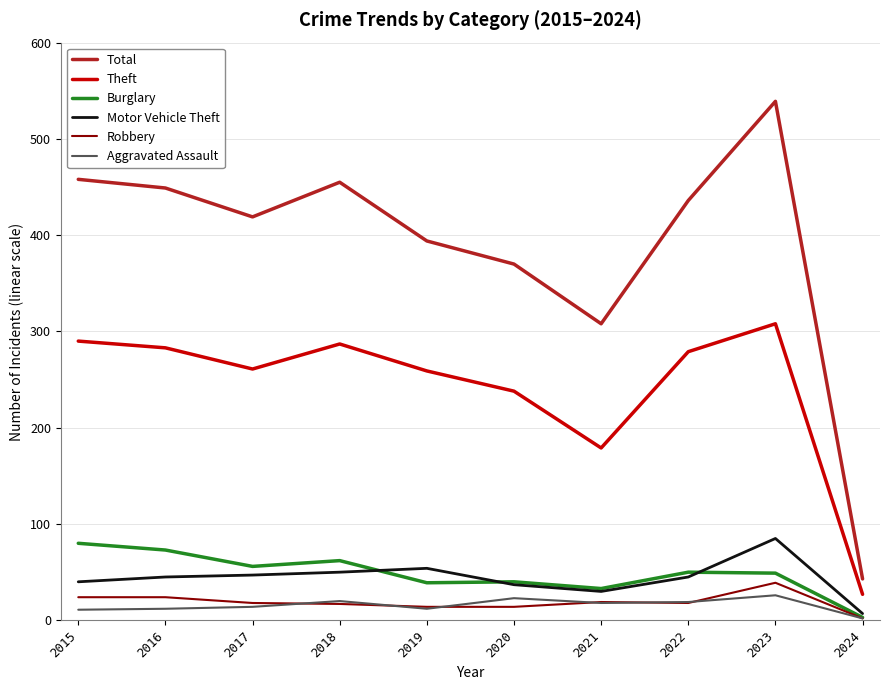

Which series changed the most between 2020 and 2023?

Total